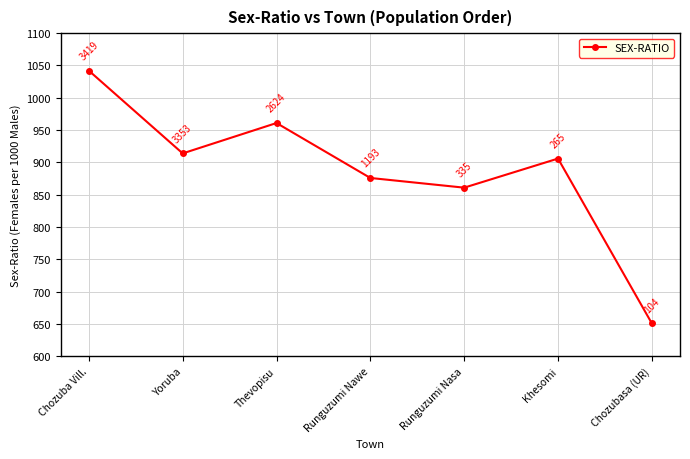

What is the change in value from Yoruba to Runguzumi Nawe?

-38